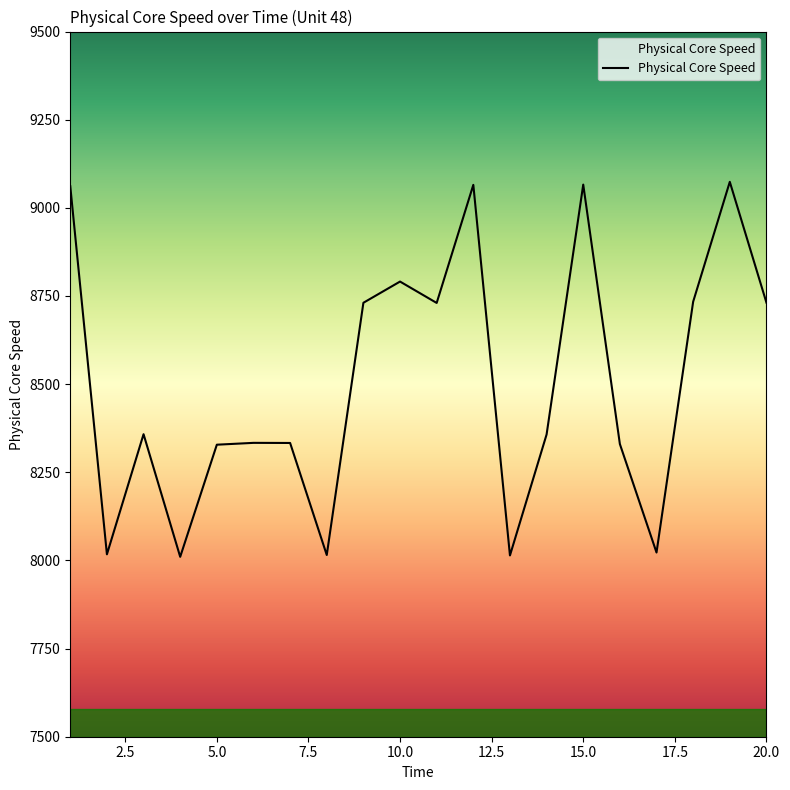

Count the number of values greater than 8357.

11